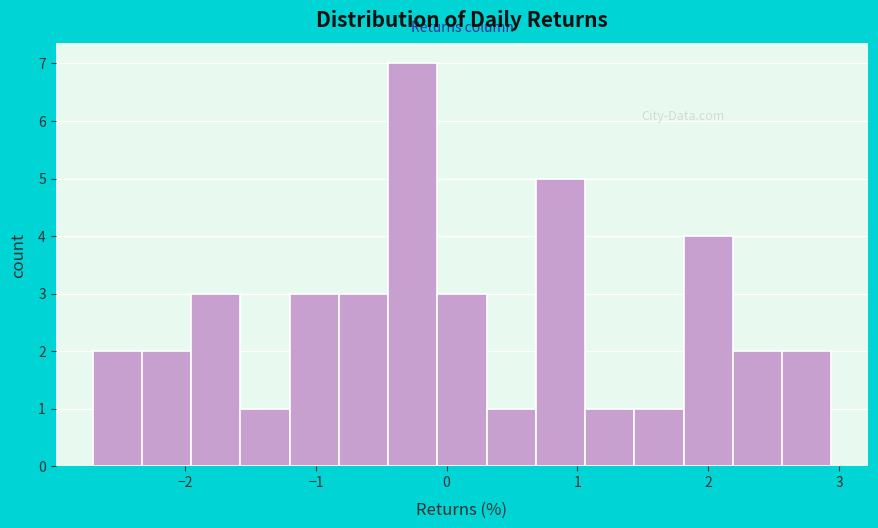

Read against the x-axis, roughly where is the centre of the tallest bar?

-0.3